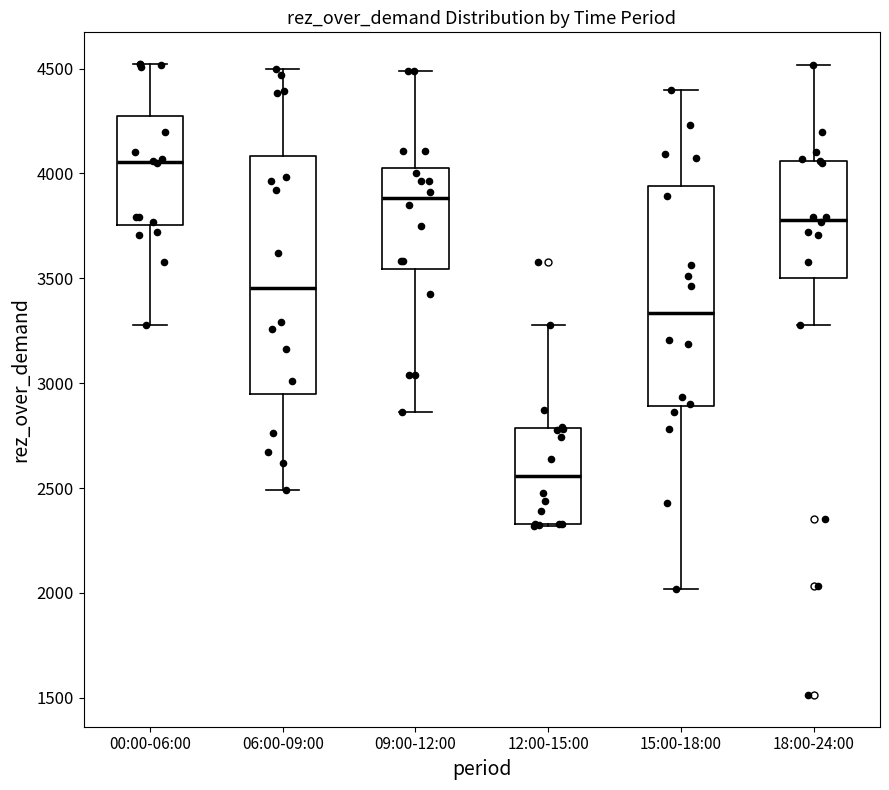

Reading left to right, read every box against the y-axis: the position of its median line, the range the box covers, and the ends of its whiskers. The values are not printed on the chart, so give them approximately, as read against the axis.

00:00-06:00: median 4050, box 3750 to 4250, whiskers 3300 to 4500
06:00-09:00: median 3450, box 2950 to 4100, whiskers 2500 to 4500
09:00-12:00: median 3900, box 3550 to 4050, whiskers 2850 to 4500
12:00-15:00: median 2550, box 2350 to 2800, whiskers 2300 to 3300
15:00-18:00: median 3350, box 2900 to 3950, whiskers 2000 to 4400
18:00-24:00: median 3800, box 3500 to 4050, whiskers 3300 to 4500